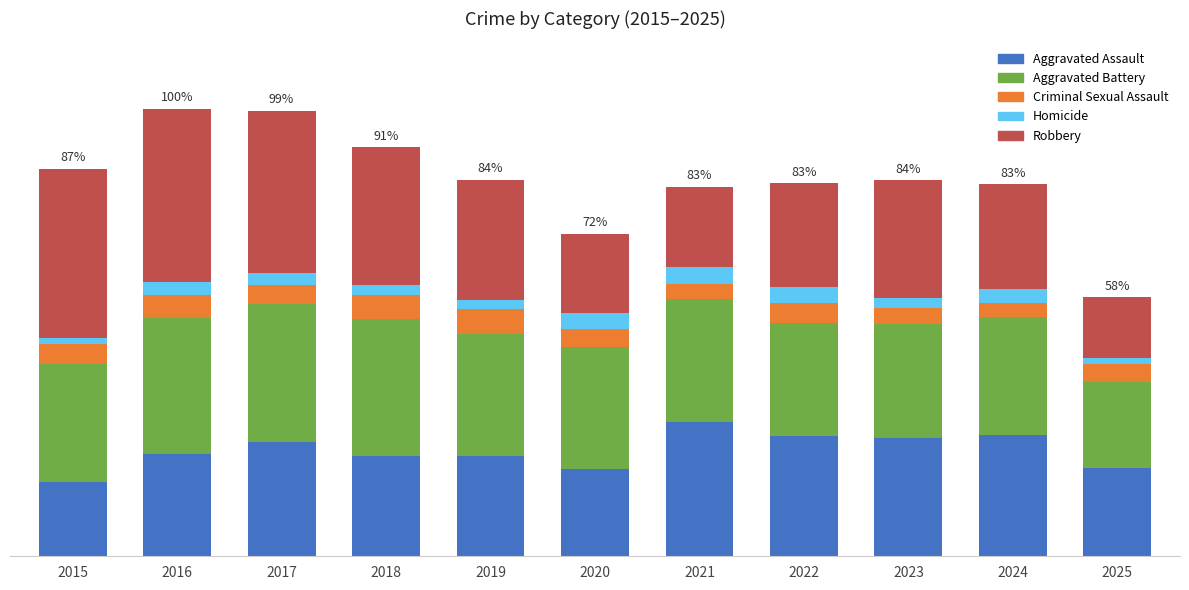

True or false: Aggravated Assault has a value of 322 at 2020.

False